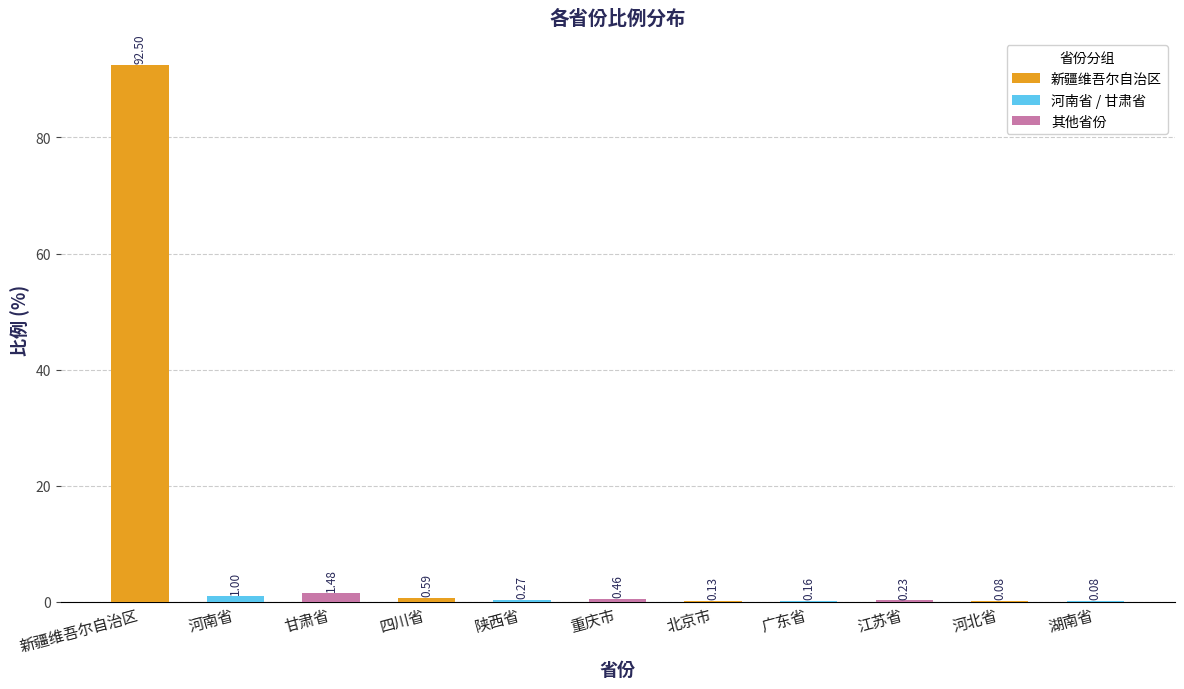

Are the bars horizontal?

No